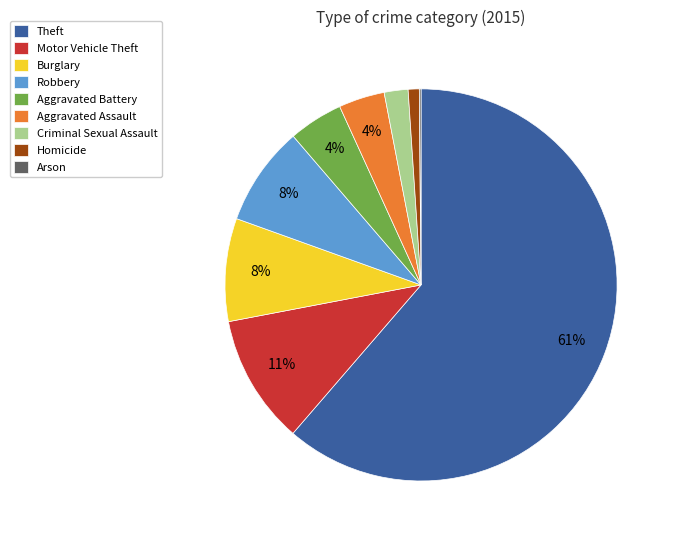

True or false: Aggravated Battery accounts for 4% of the total.

True